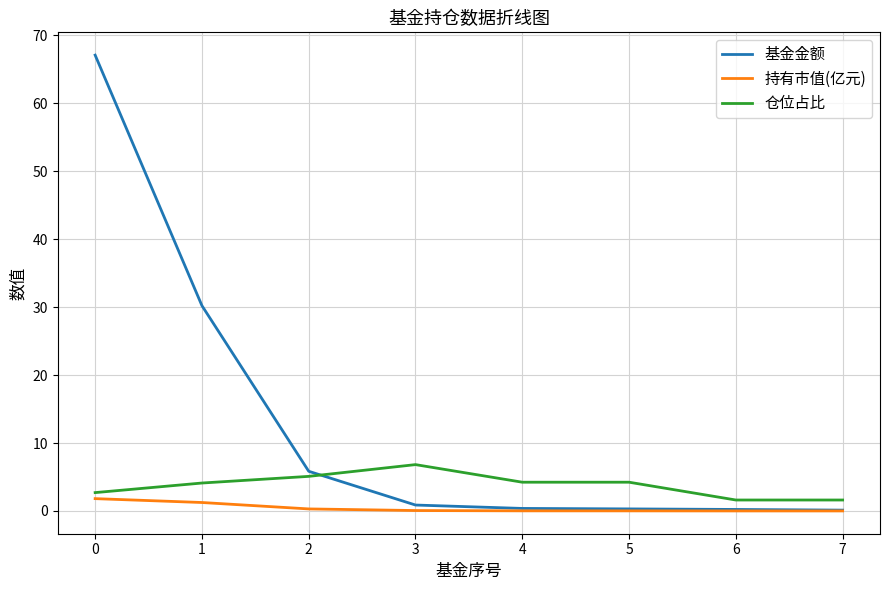

The 基金金额 series shows 31.2 at 0. True or false?

False